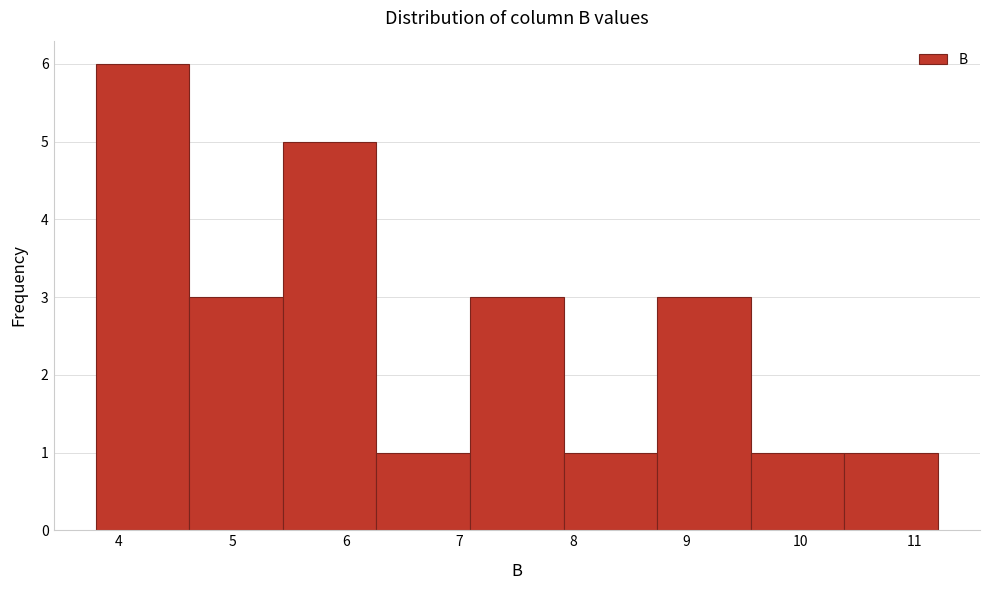

Which range on the x-axis has the tallest bar?

3.8 to 4.6